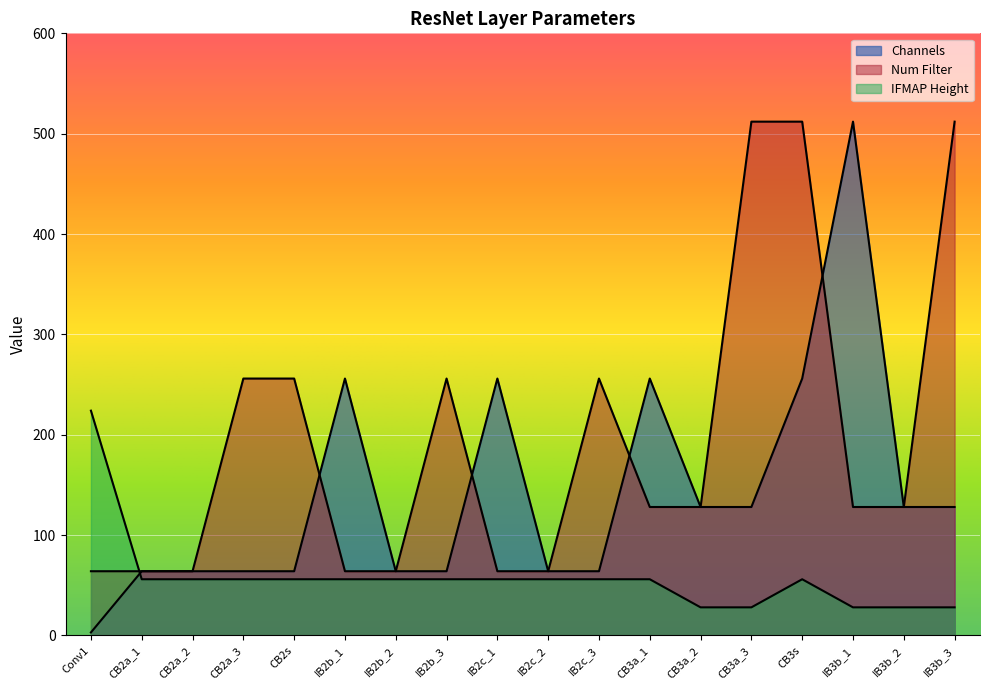

What is the highest value of the IFMAP Height series?

224